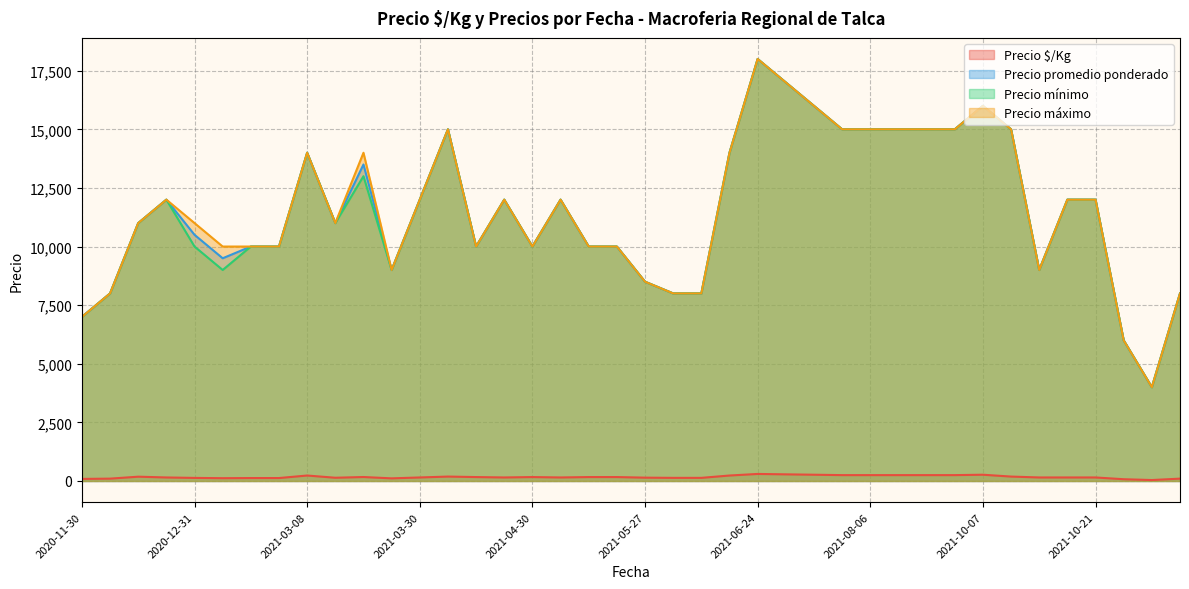

Which category has the highest value across all series?

2021-06-24